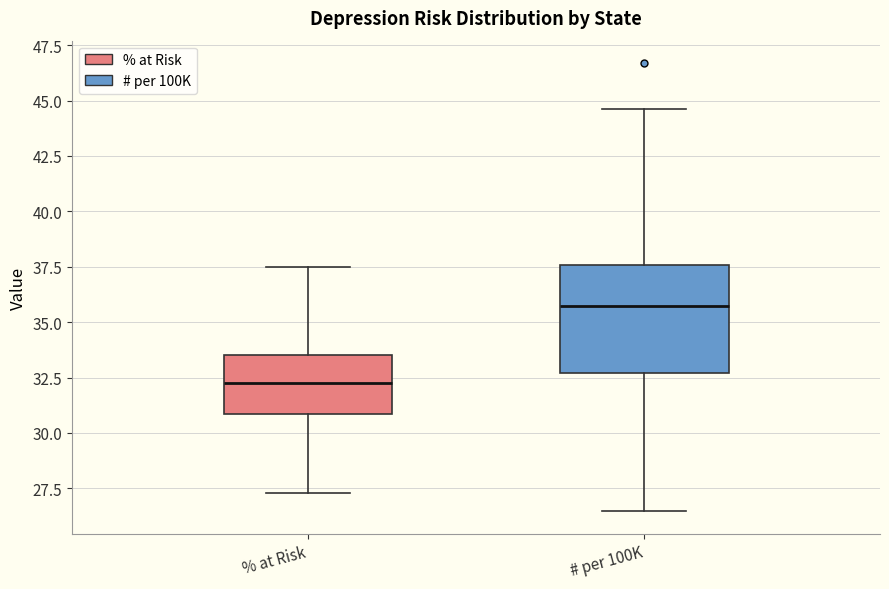

Where does the lower whisker of the box for # per 100K end on the y-axis? The values are not printed on the chart, so give them approximately, as read against the axis.

26.5